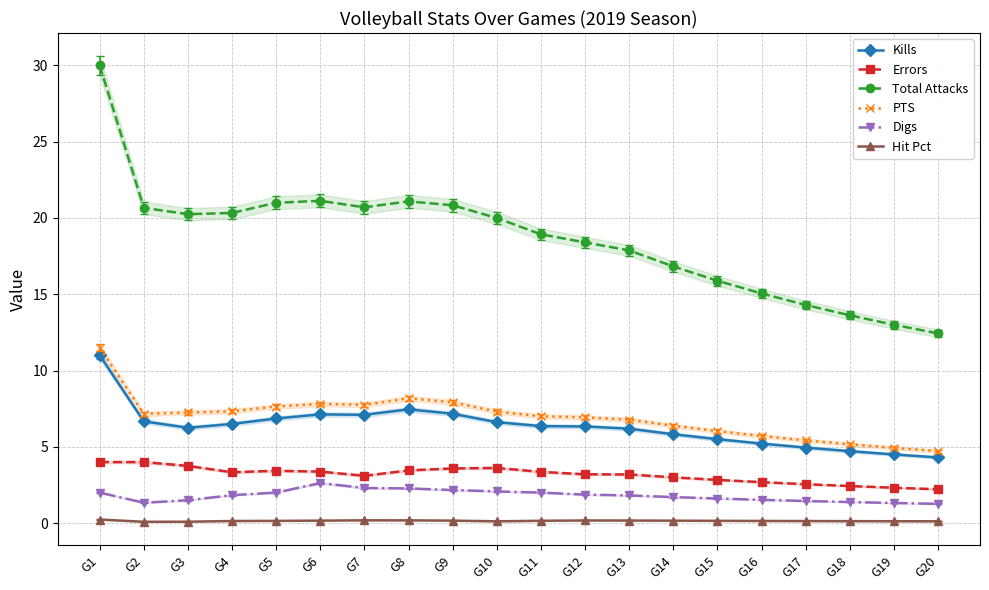

Rank the series by their maximum value, from highest to lowest.

Total Attacks, PTS, Kills, Errors, Digs, Hit Pct